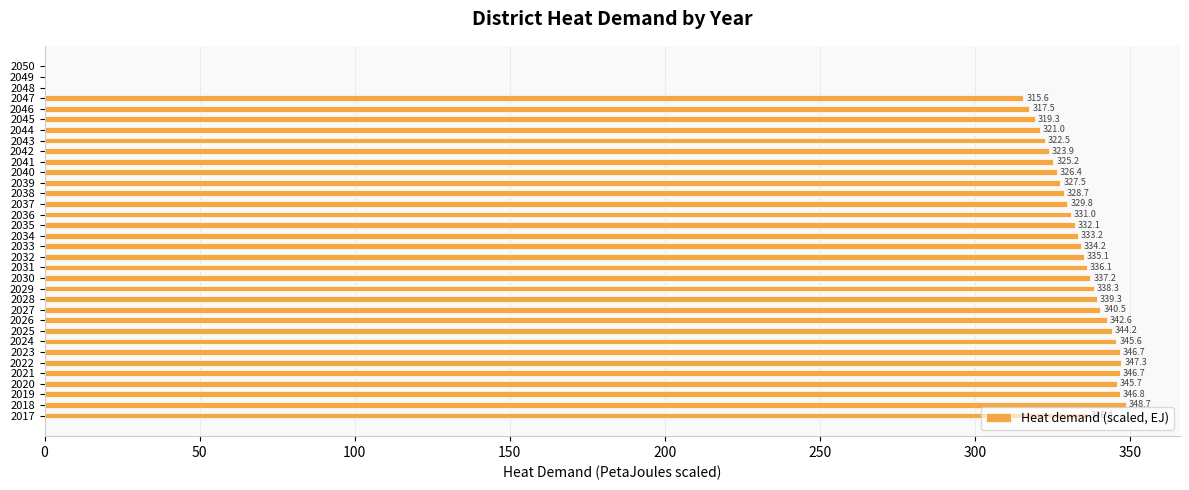

Where is the data nearest to the value 174?

2047